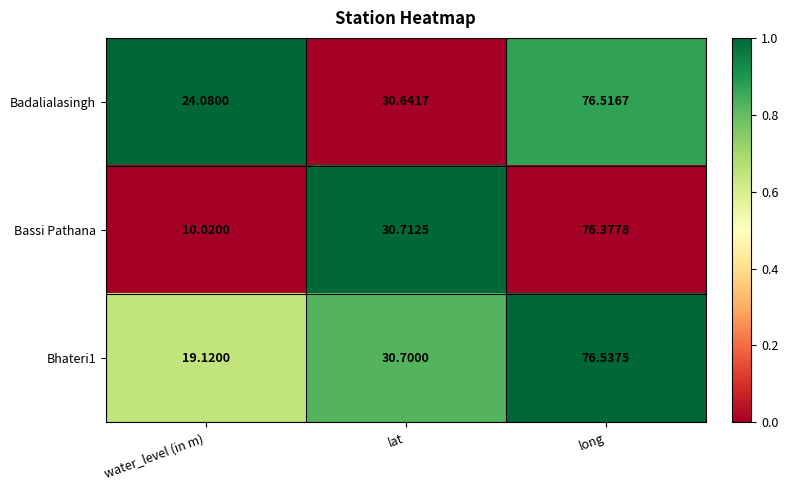

Which series has the largest range (max minus min)?

Bassi Pathana